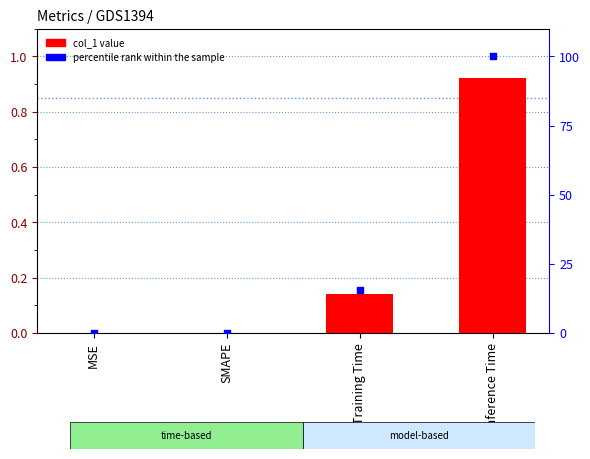

Which series has the largest total across all categories?

percentile rank within the sample